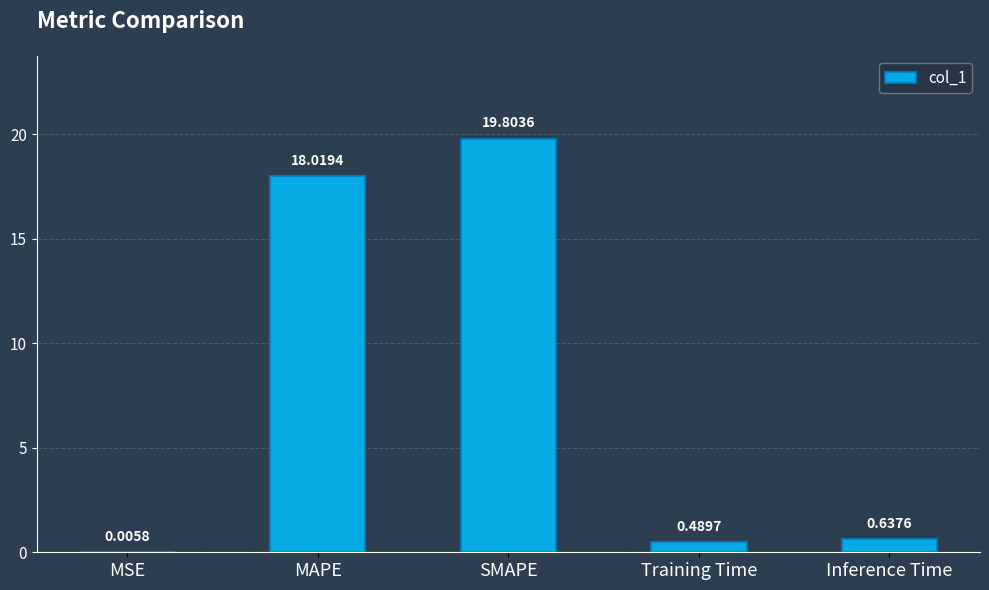

What is the sum of all values?

39.0